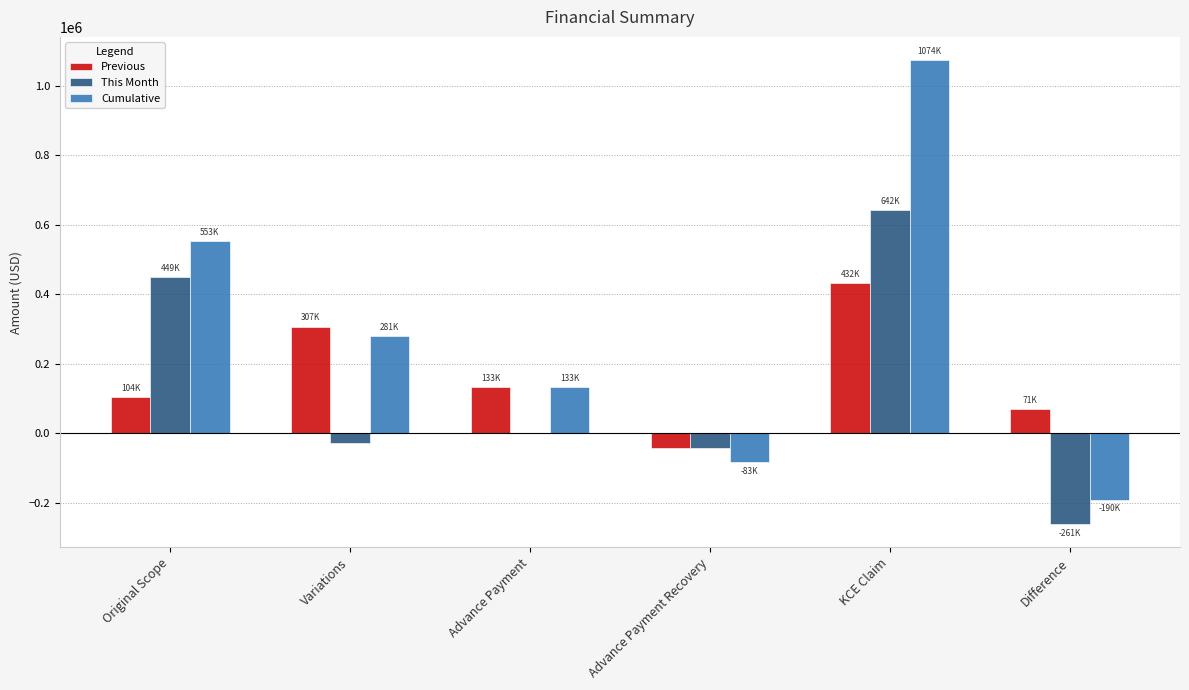

What value does the This Month series have at Original Scope?

449132.9